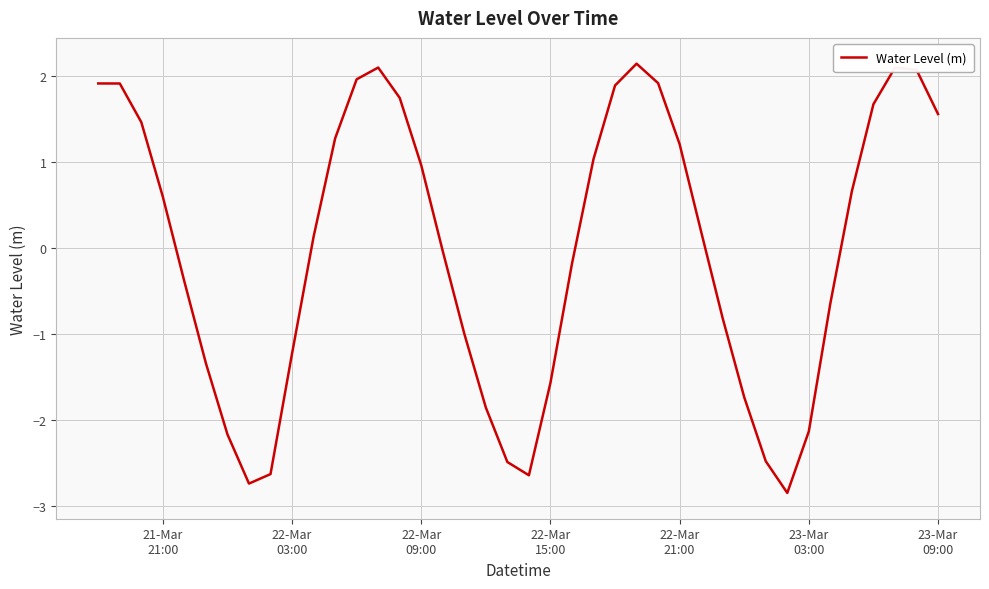

What is the greatest value displayed?

2.1